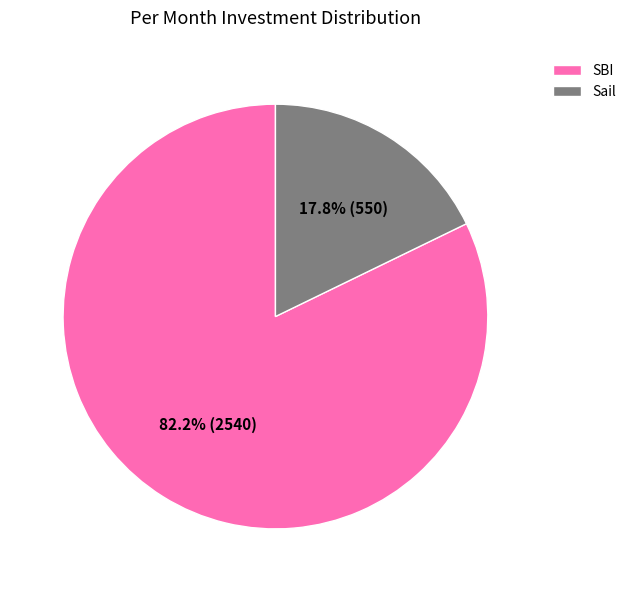

Approximately how many times larger is the value at SBI compared to Sail?

4.6